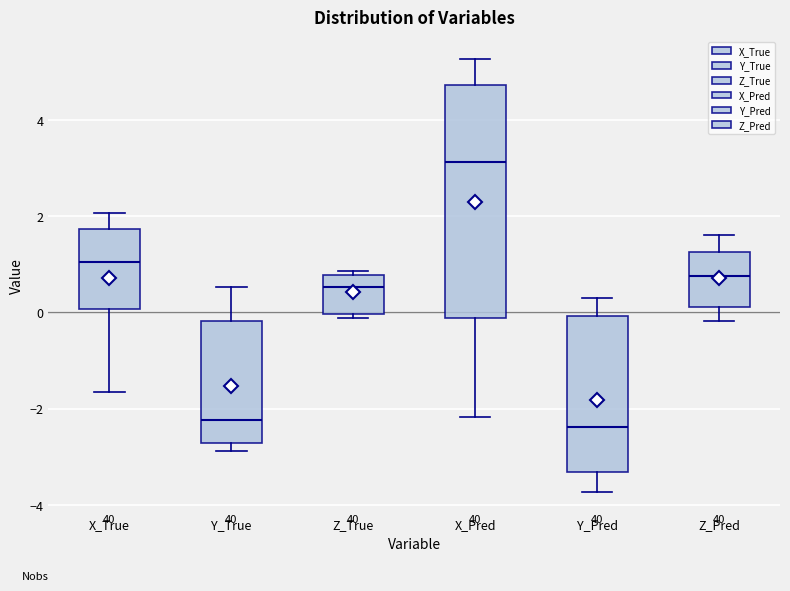

Reading left to right, read every box against the y-axis: the position of its median line, the range the box covers, and the ends of its whiskers. The values are not printed on the chart, so give them approximately, as read against the axis.

X_True: median 1.0, box 0.0 to 1.8, whiskers -1.6 to 2.0
Y_True: median -2.2, box -2.8 to -0.2, whiskers -2.8 (just below the box's lower edge) to 0.6
Z_True: median 0.6, box 0.0 to 0.8, whiskers -0.2 to 0.8 (just above the box's upper edge)
X_Pred: median 3.2, box -0.2 to 4.8, whiskers -2.2 to 5.2
Y_Pred: median -2.4, box -3.4 to 0.0, whiskers -3.8 to 0.4
Z_Pred: median 0.8, box 0.2 to 1.2, whiskers -0.2 to 1.6